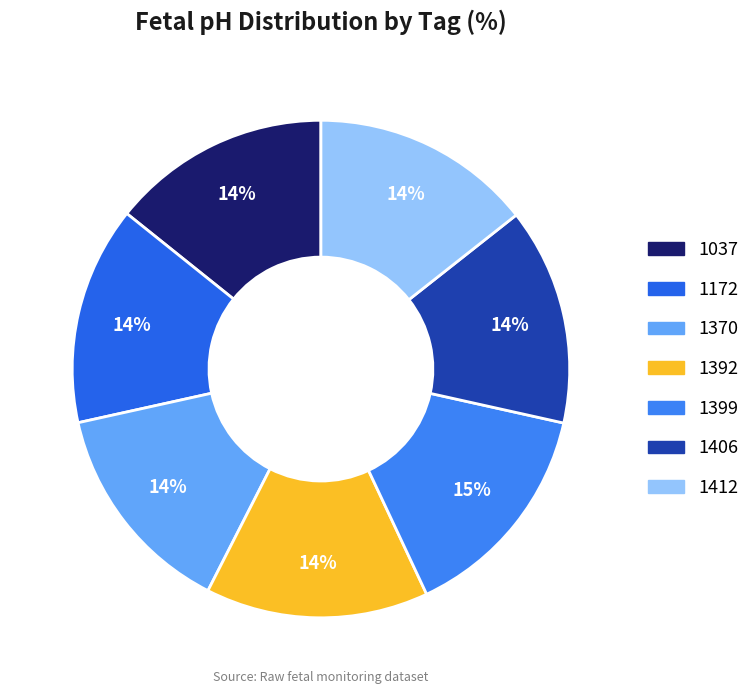

Count the number of slices in the pie.

7